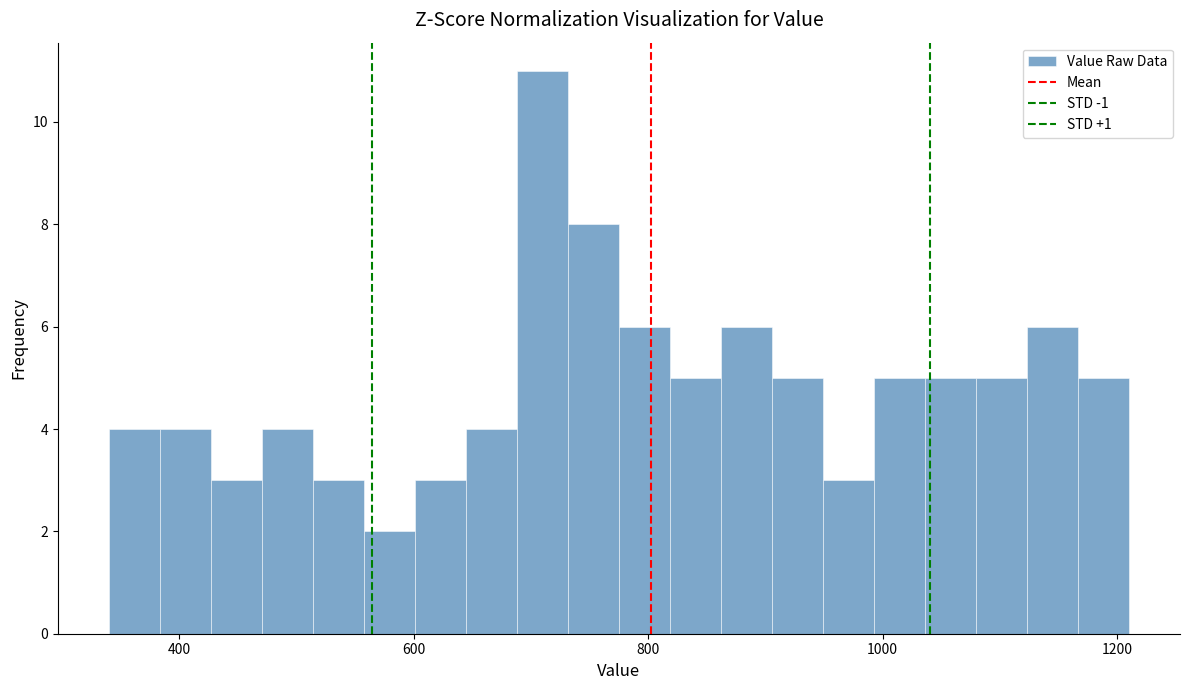

Read against the x-axis, roughly where is the centre of the tallest bar?

700